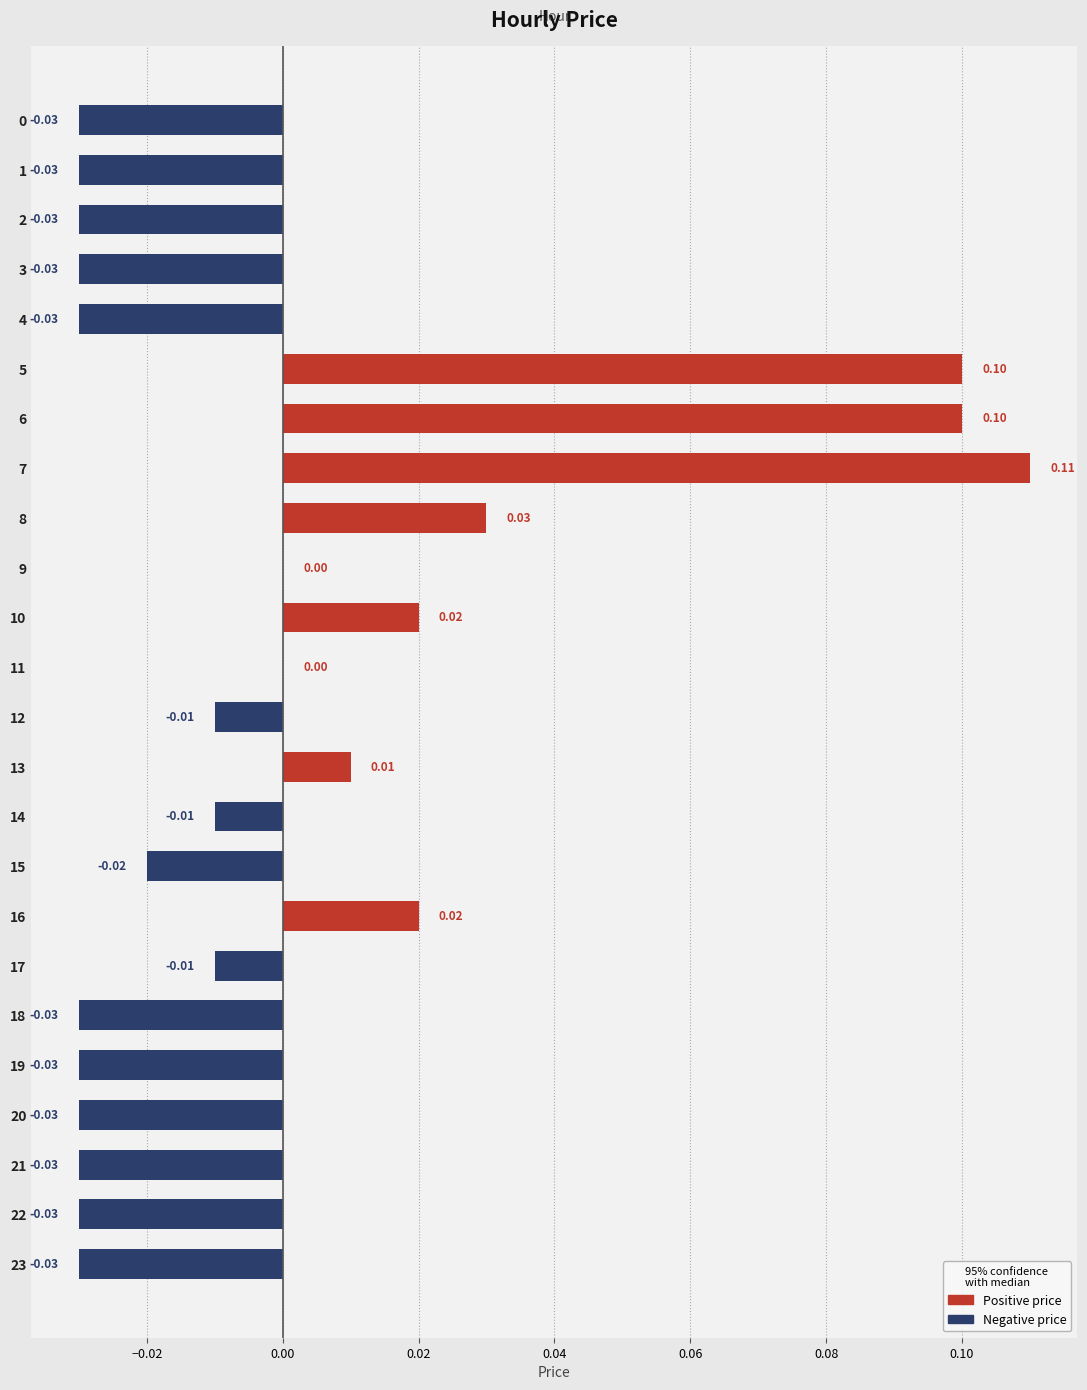

Which has a higher value, 21 or 13?

13